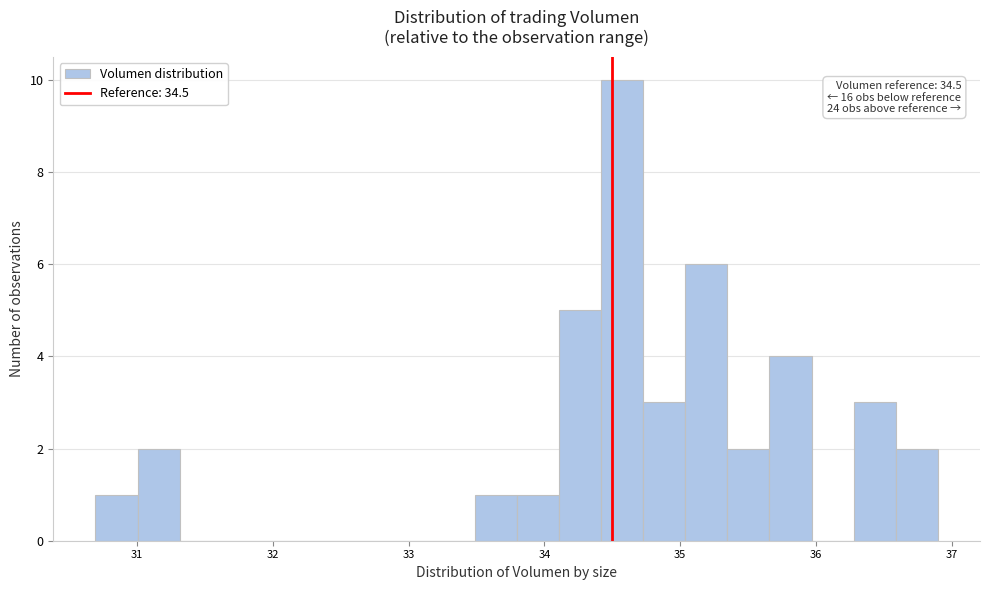

Read against the x-axis, roughly where is the centre of the tallest bar?

34.6